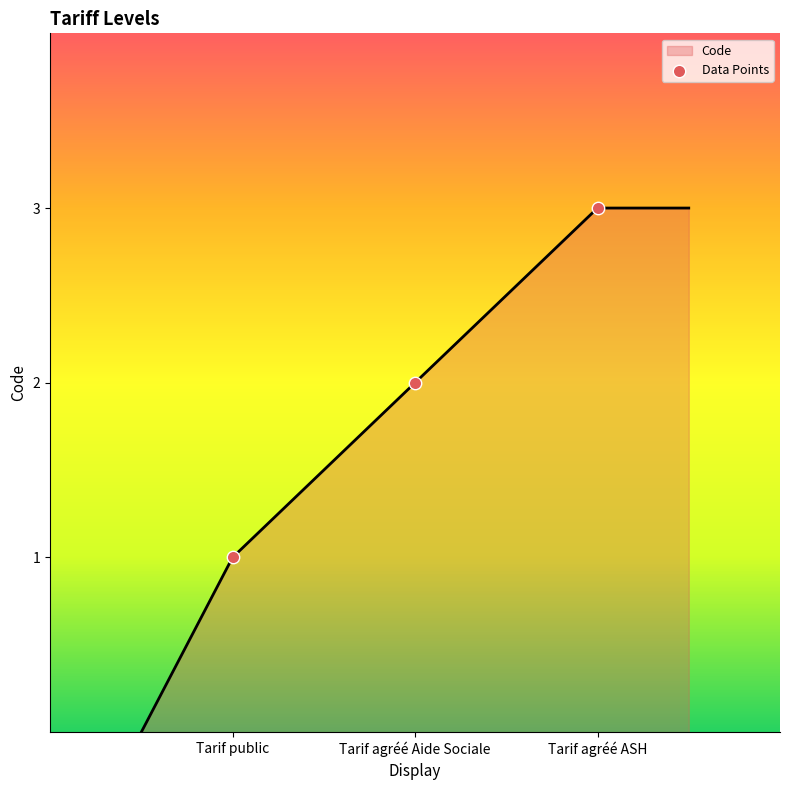

True or false: the data has more than 2 interior local peaks.

False